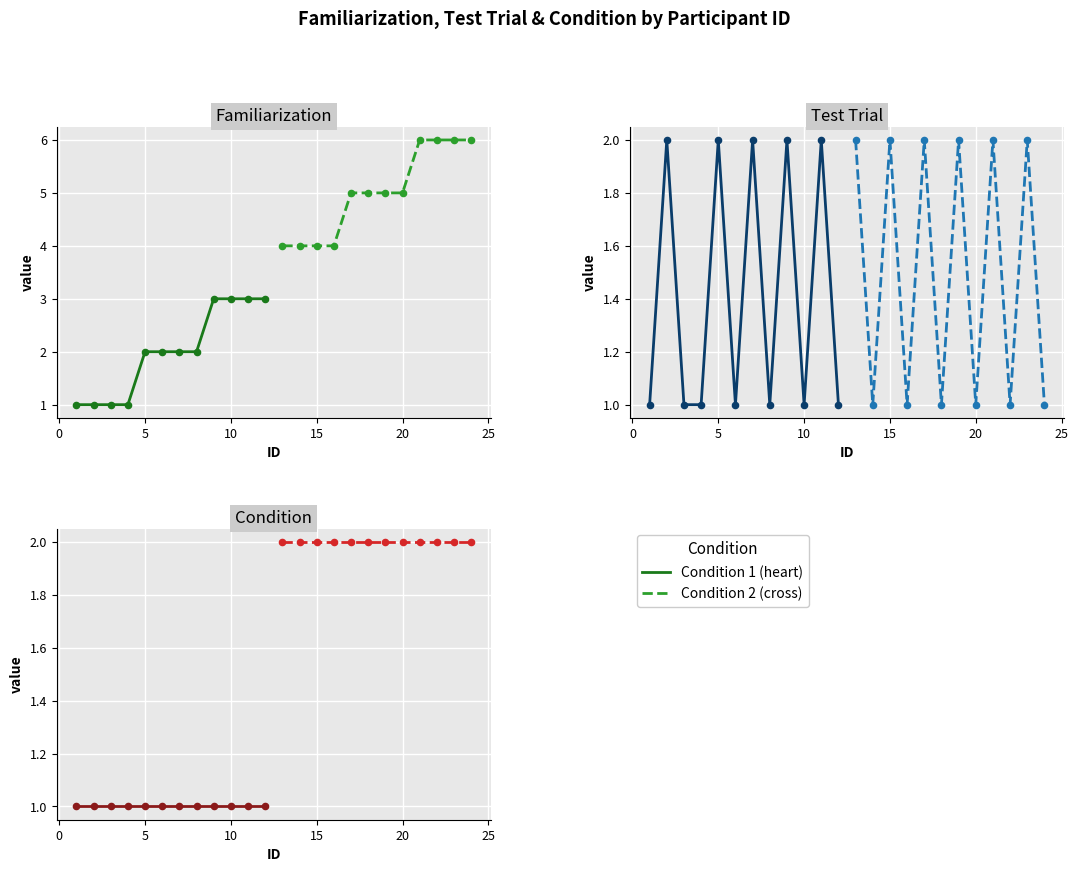

Which series has the largest total across all categories?

Condition 2 (cross)